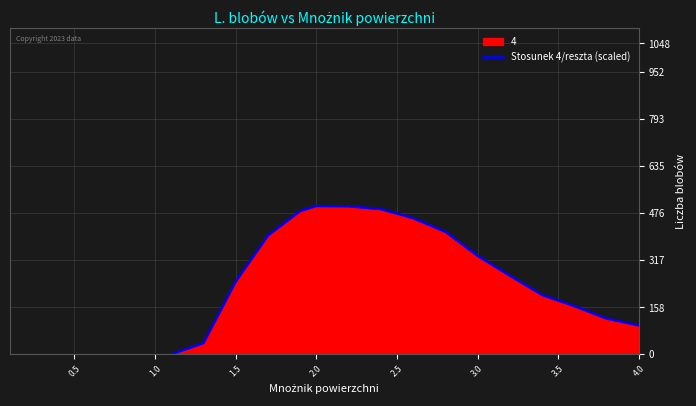

What is the greatest value displayed?

500.0